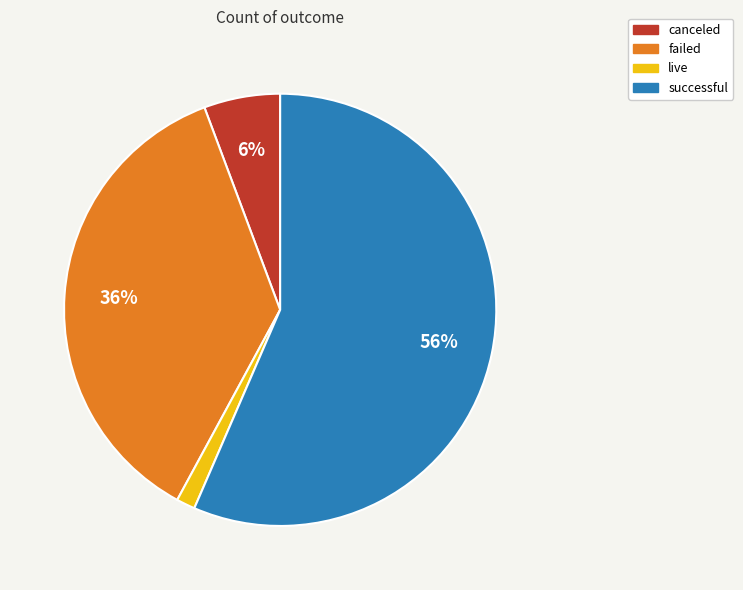

Which has a higher value, live or canceled?

canceled